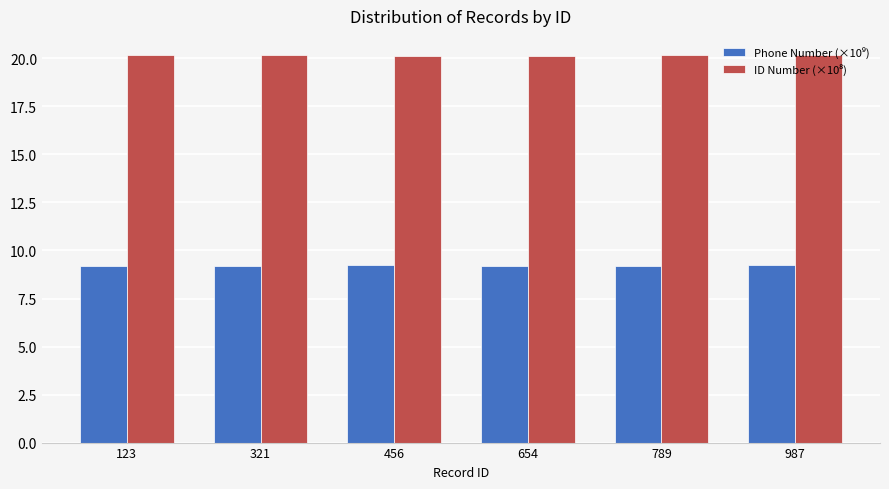

What is the maximum value shown in the chart?

20.2